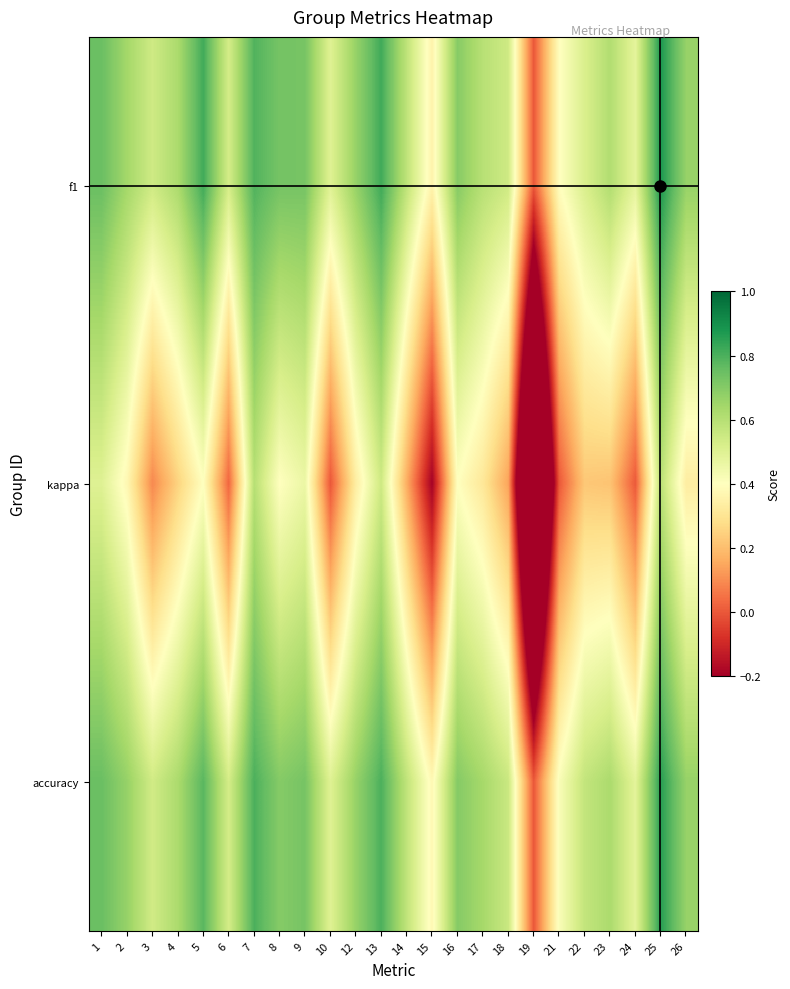

Which series has the widest spread of values?

kappa